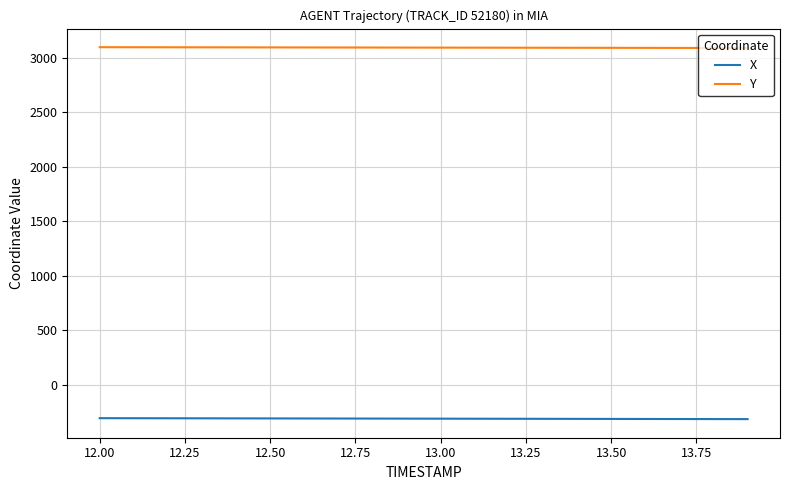

What is the maximum value shown in the chart?

3097.6